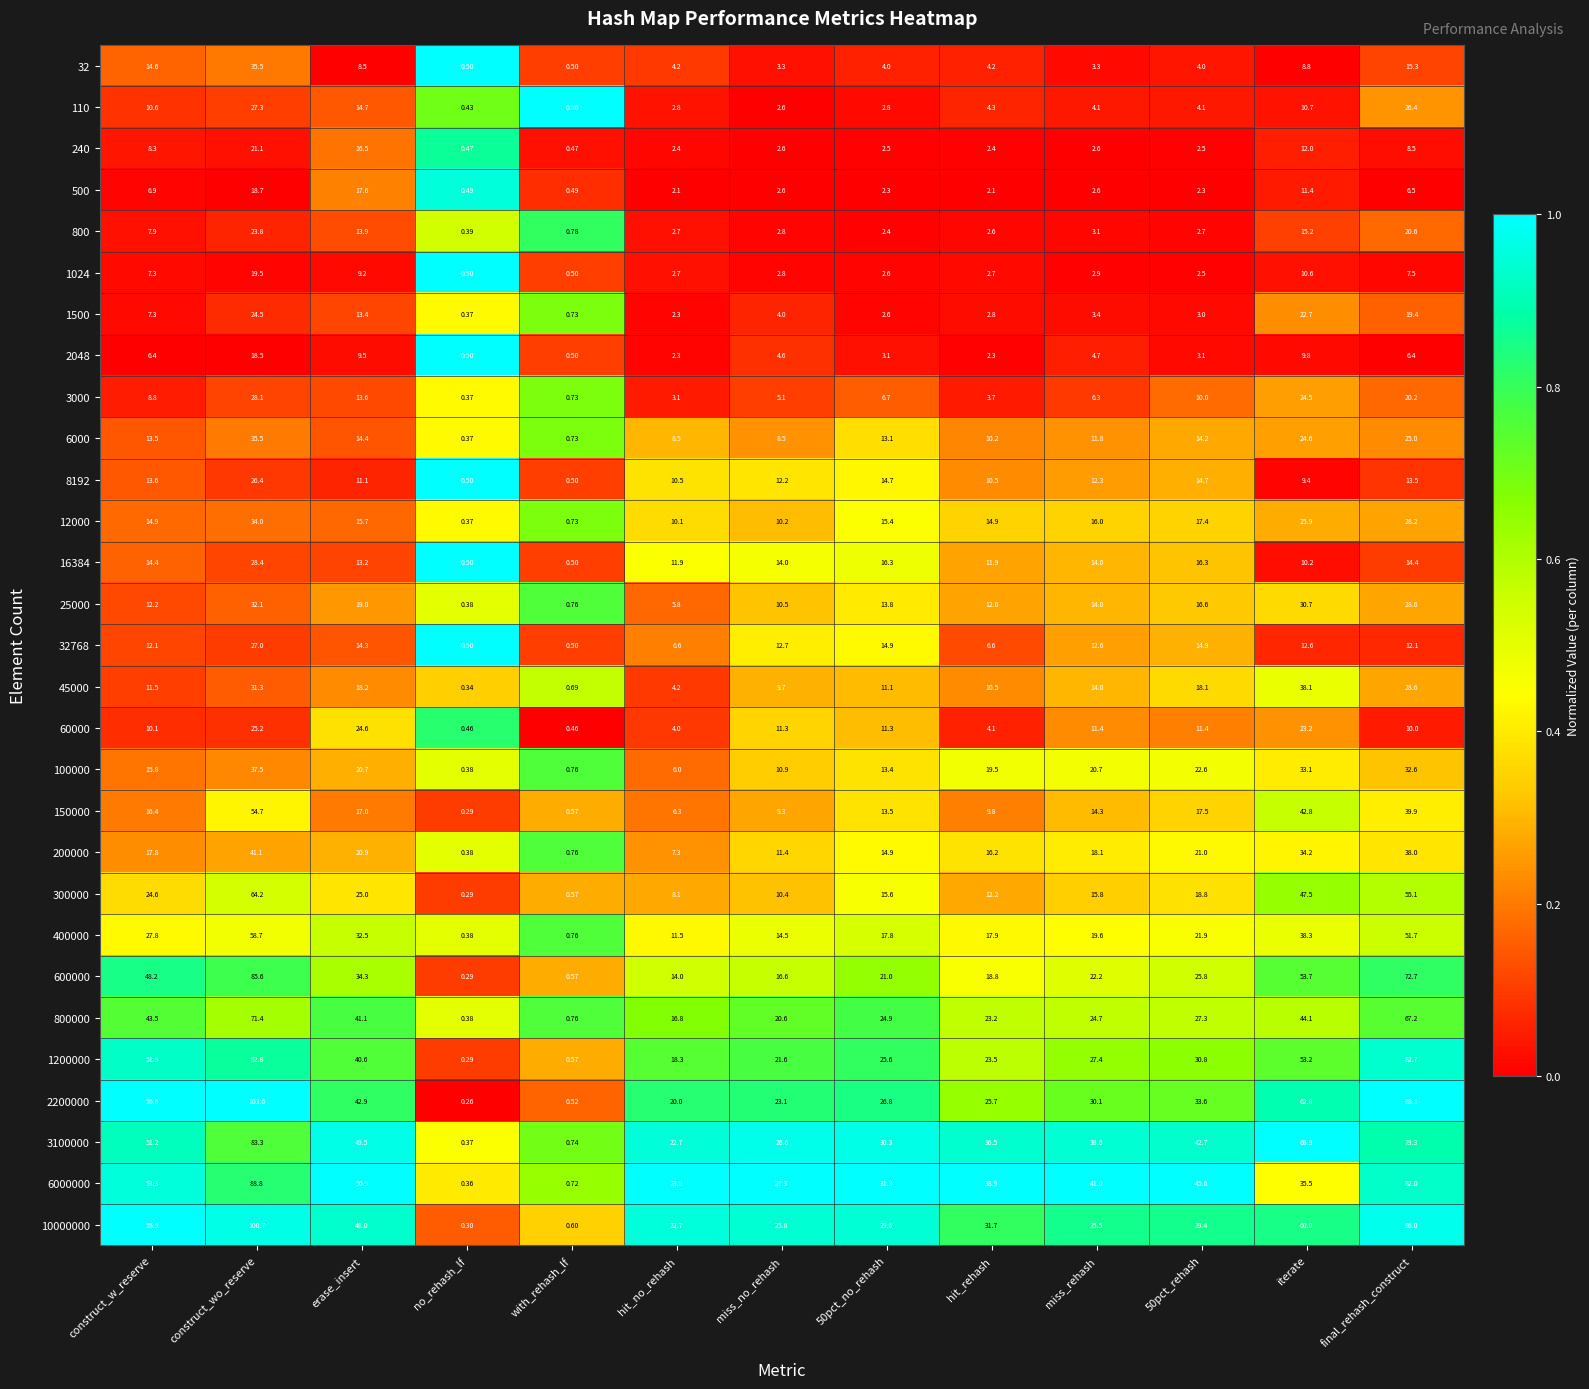

What is the greatest value displayed?

103.6